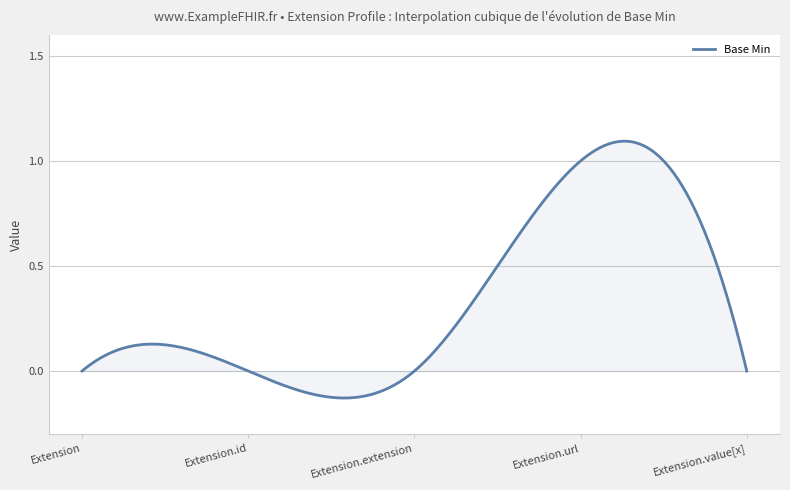

Rank the categories by value from lowest to highest.

Extension, Extension.id, Extension.extension, Extension.value[x], Extension.url